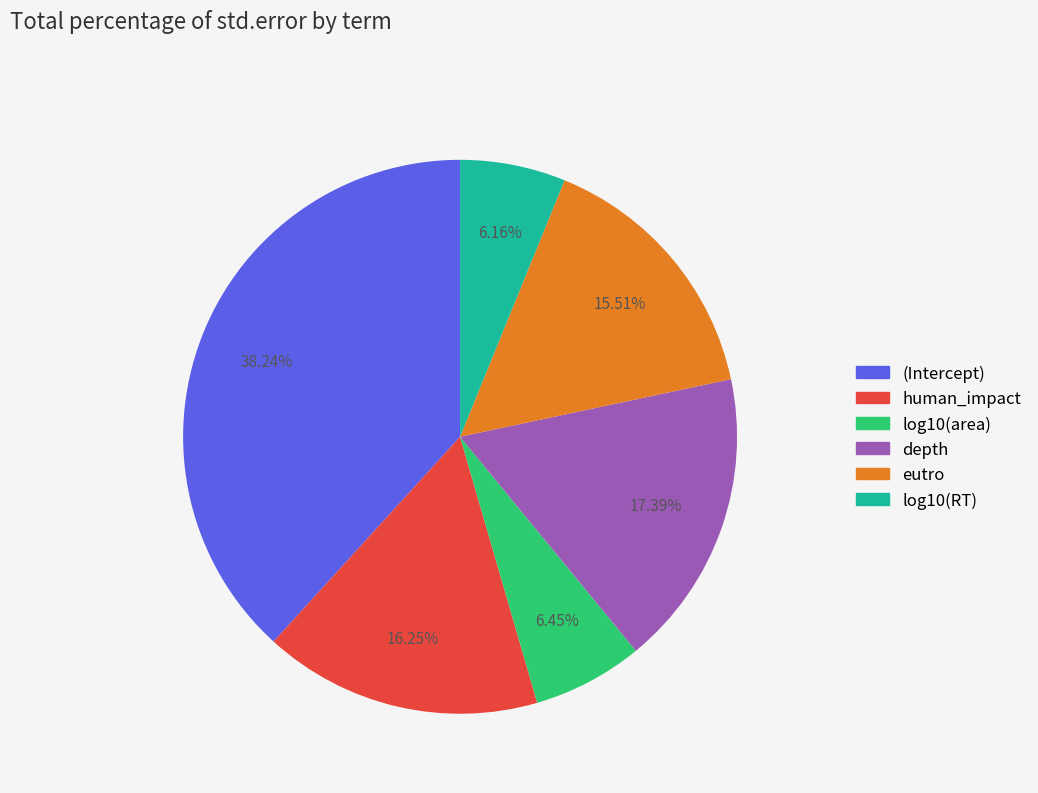

Which category has the biggest portion of the pie?

(Intercept)